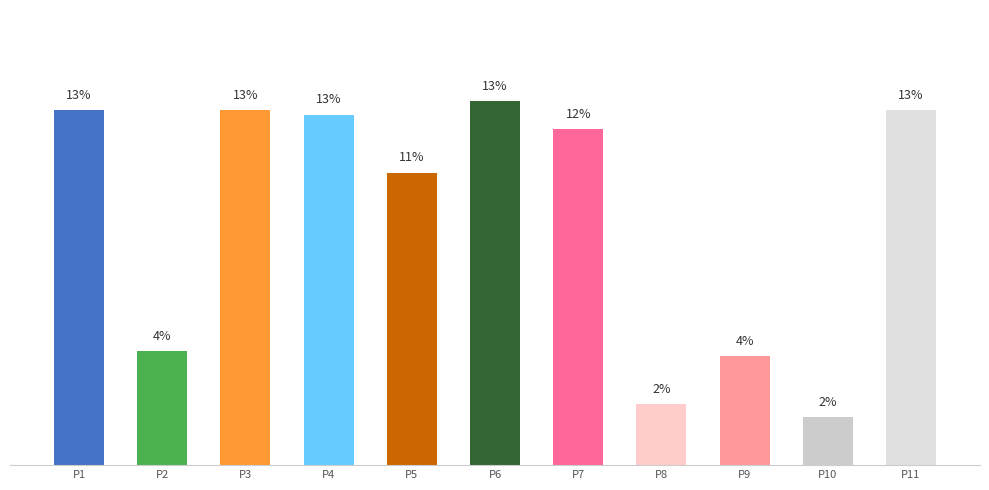

Does the chart contain any negative values?

No